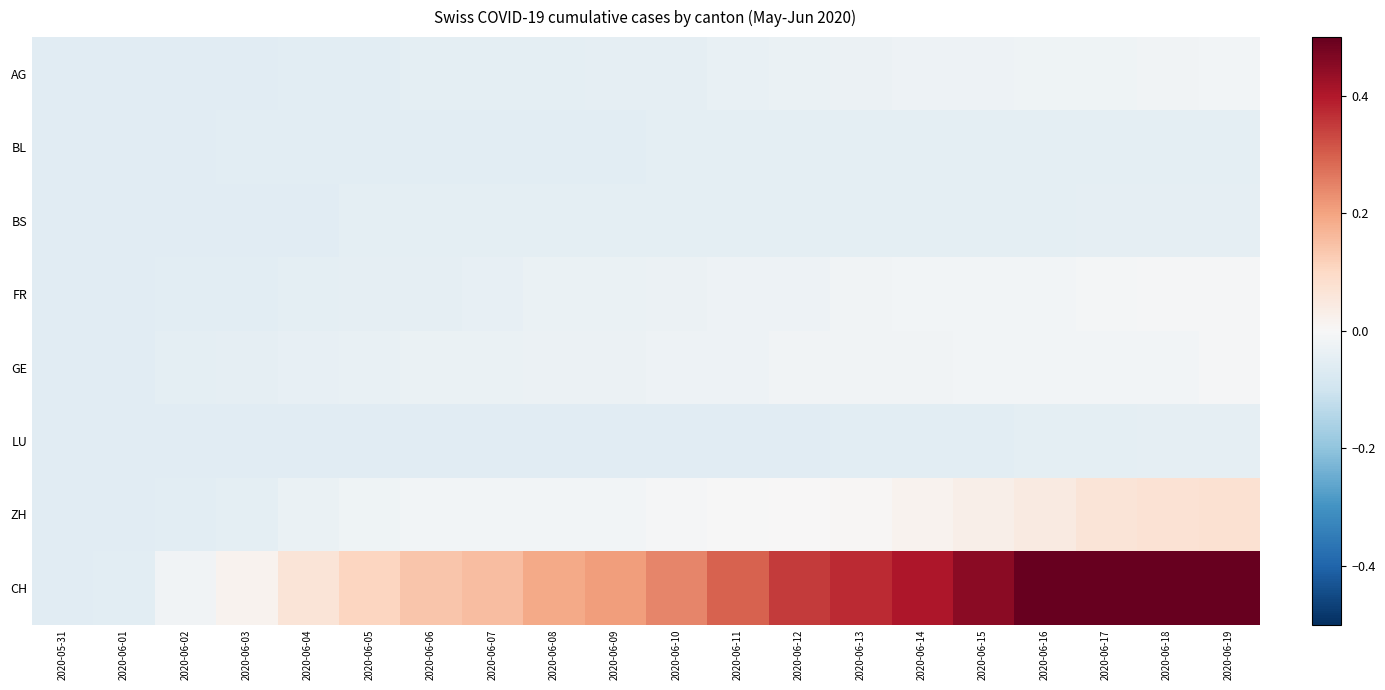

Which series has the widest spread of values?

CH